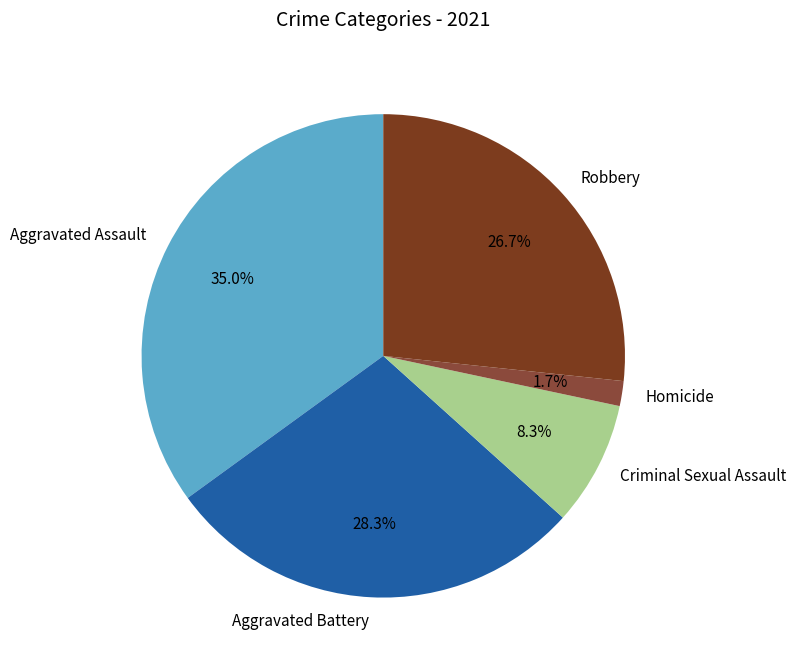

What portion of the pie excludes Criminal Sexual Assault?

91.7%